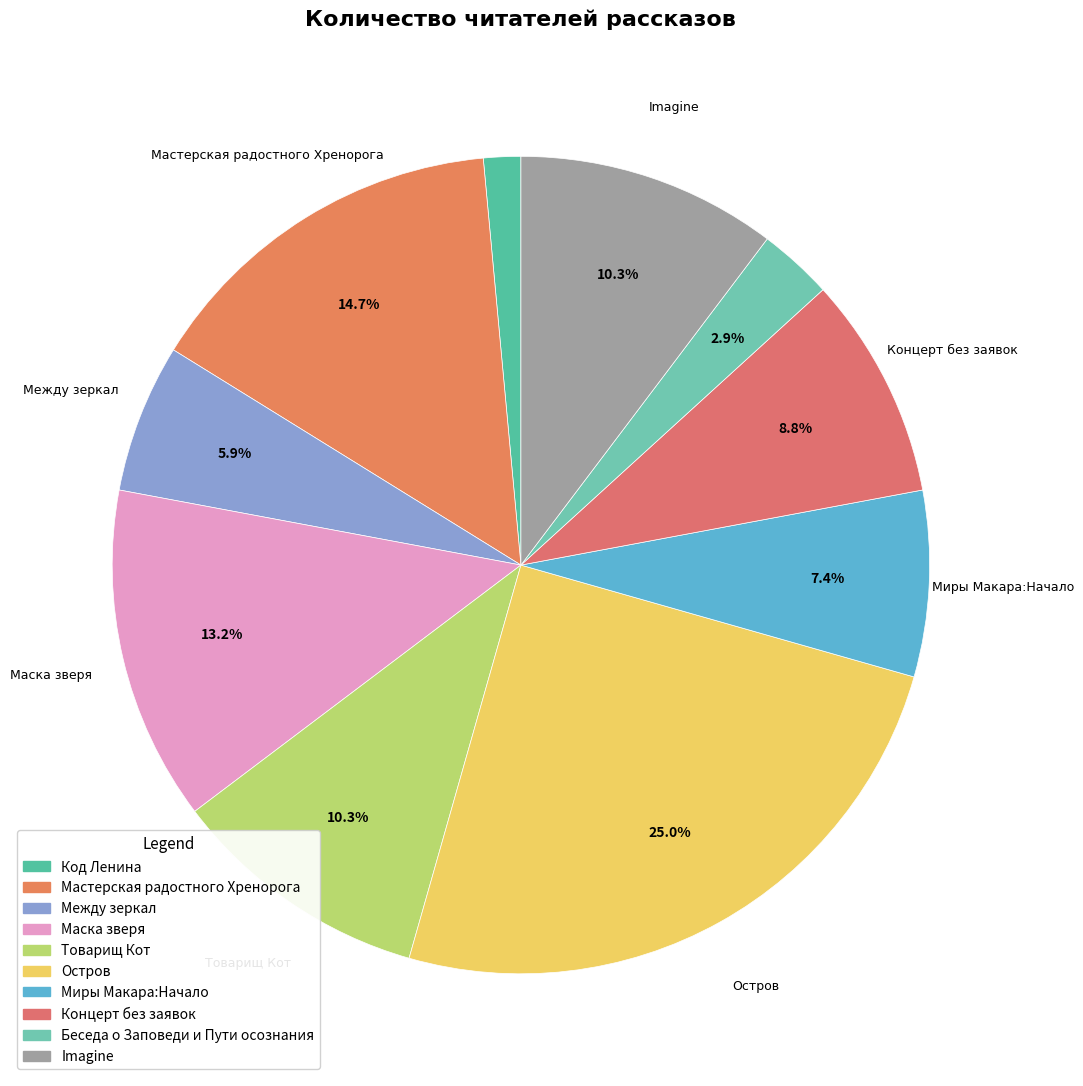

Combined, what portion of the pie is Товарищ Кот and Маска зверя?

23.5%